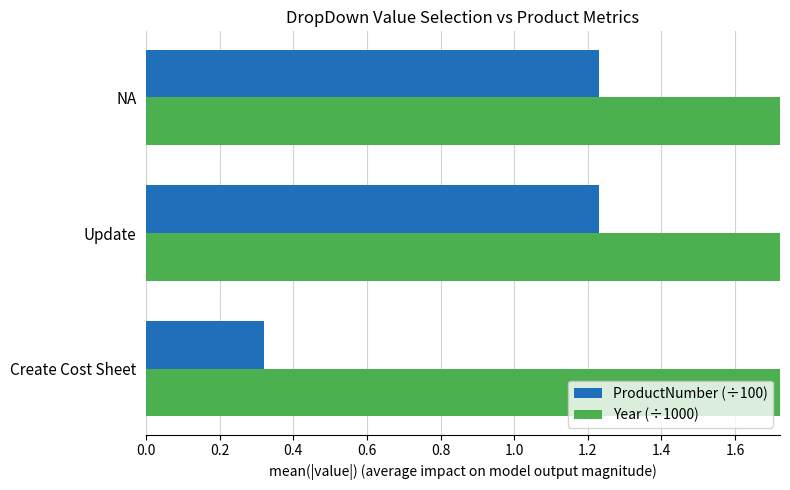

How many groups of bars are there?

3